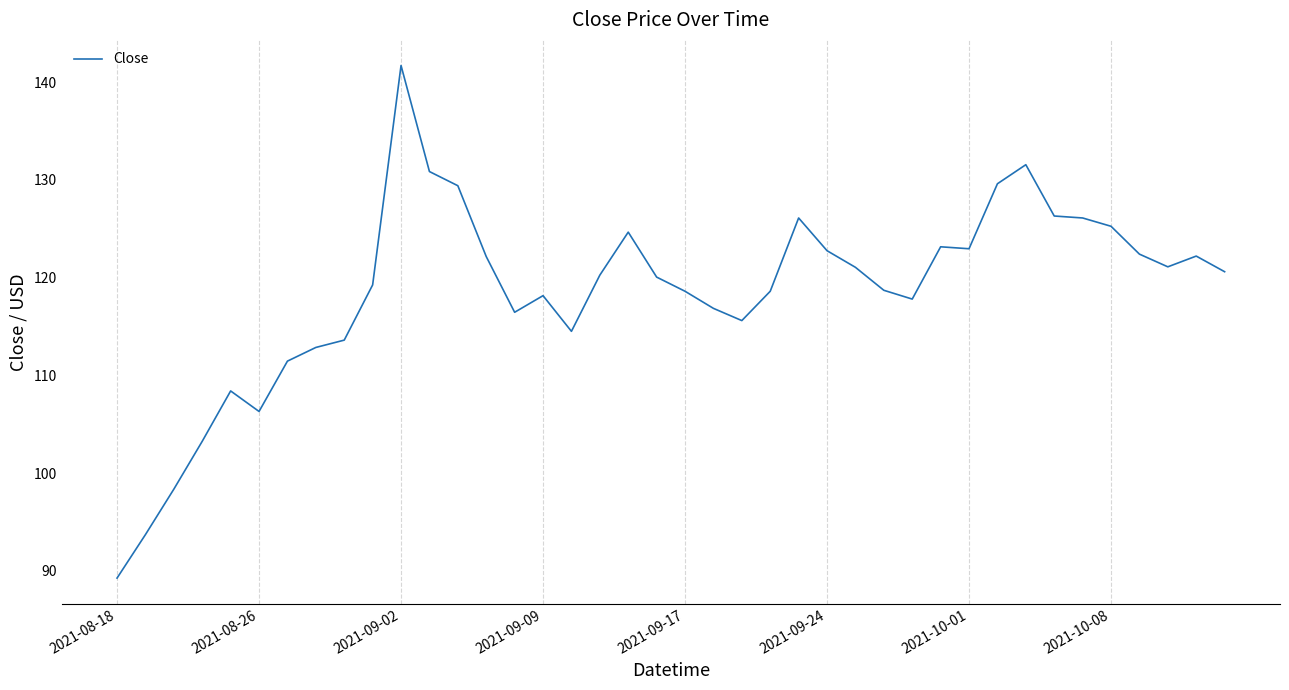

What is the difference between the maximum and minimum values?

52.4